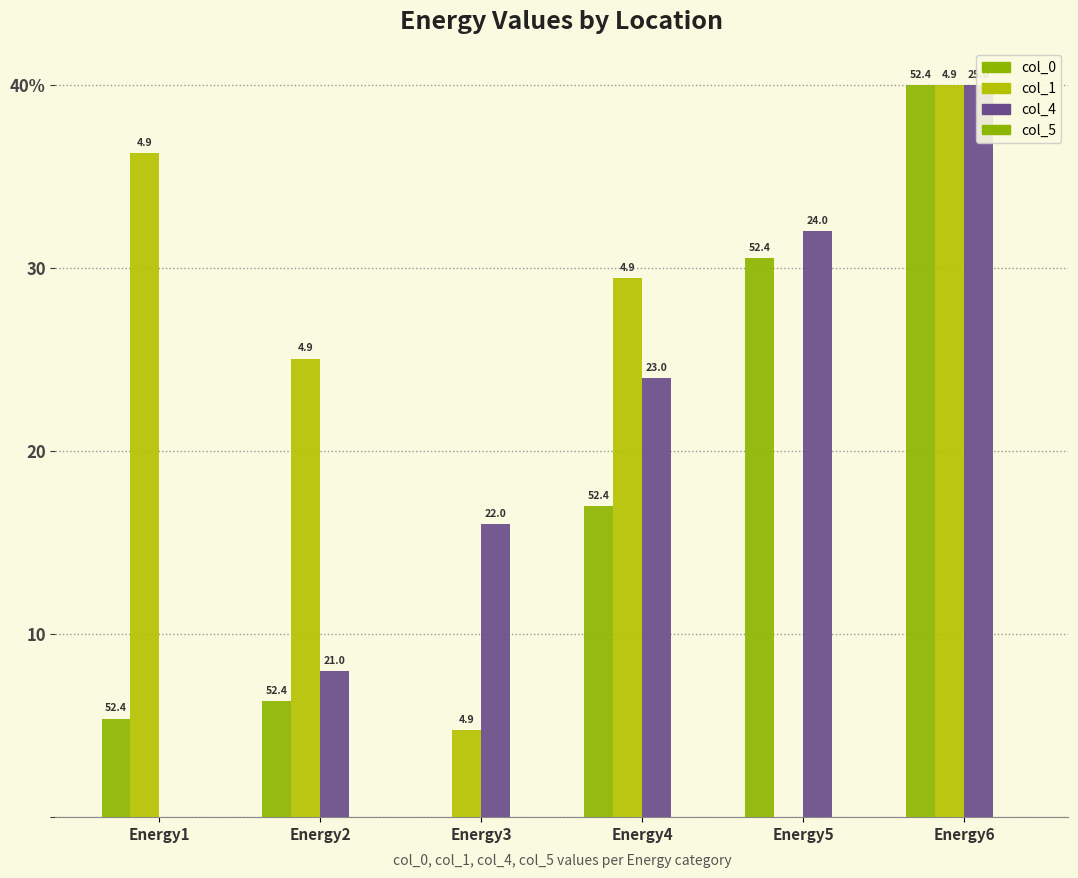

Reading left to right, what are all the values shown in this chart?

col_0: Energy1=5.4	Energy2=6.3	Energy3=0.0	Energy4=17.0	Energy5=30.5	Energy6=40.0
col_1: Energy1=36.3	Energy2=25.0	Energy3=4.8	Energy4=29.5	Energy5=0.0	Energy6=40.0
col_4: Energy1=0.0	Energy2=8.0	Energy3=16.0	Energy4=24.0	Energy5=32.0	Energy6=40.0
col_5: Energy1=0.0	Energy2=0.0	Energy3=0.0	Energy4=0.0	Energy5=0.0	Energy6=0.0